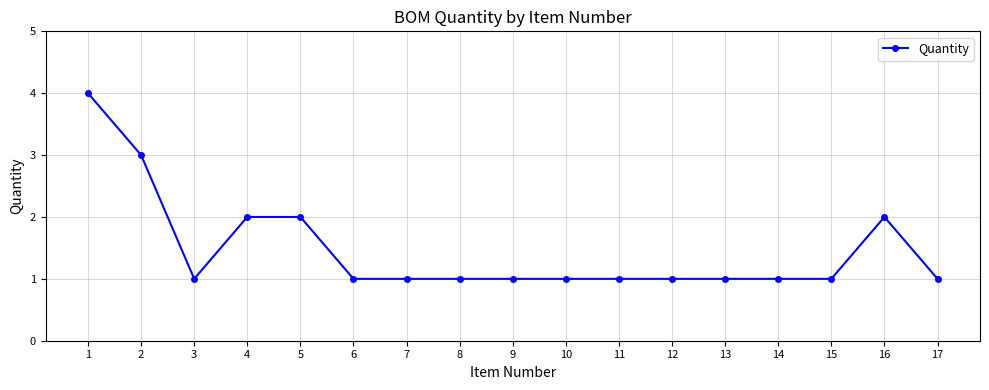

How many series are shown in this chart?

1